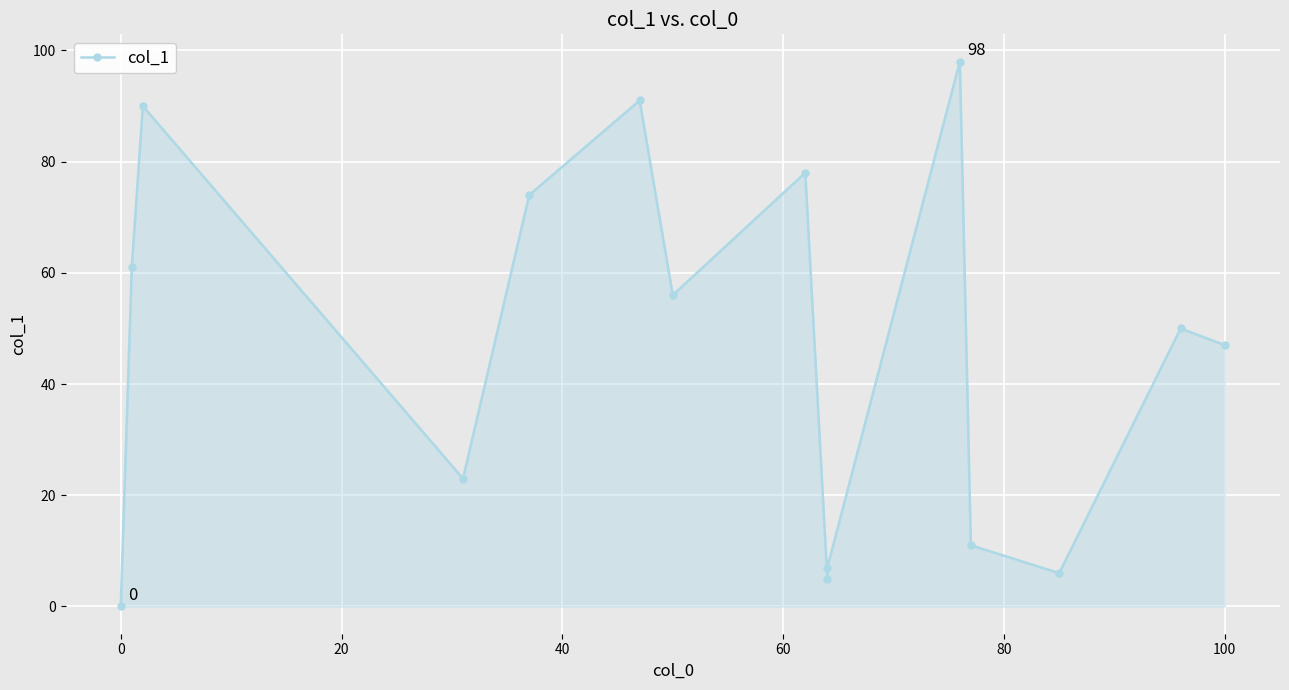

How many values are above zero?

14